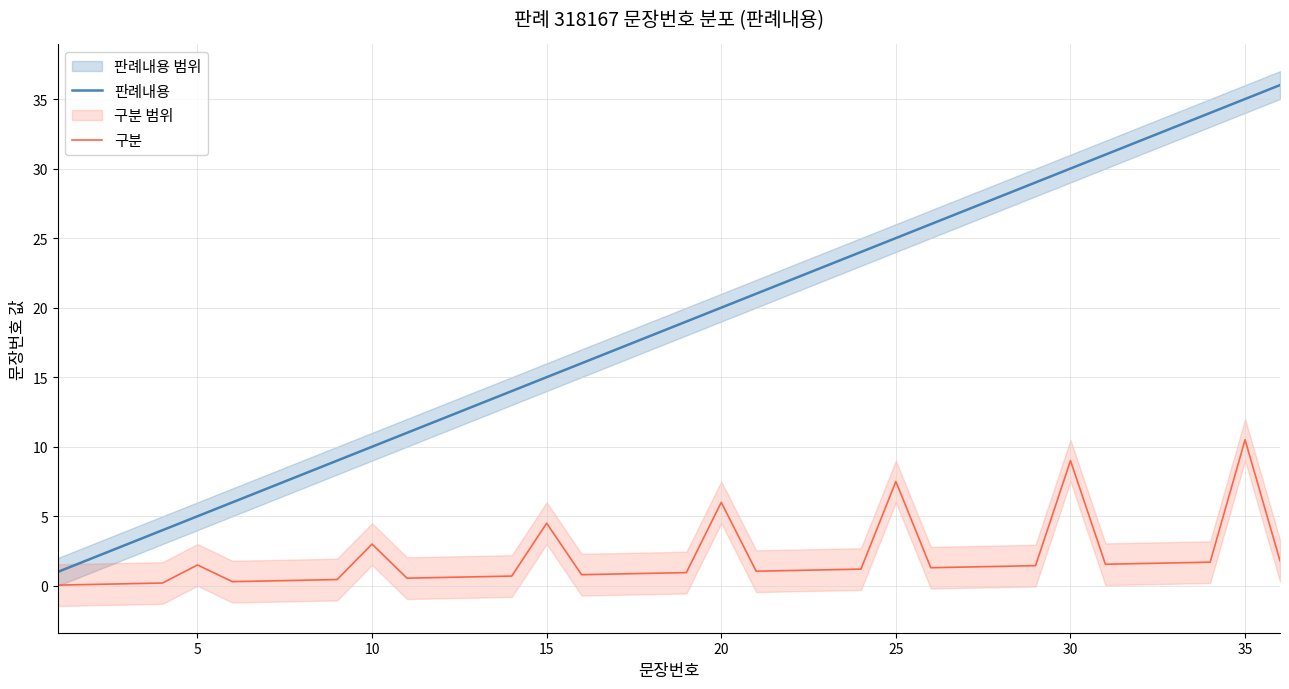

True or false: 판례내용 has more than 0 interior local peaks.

False